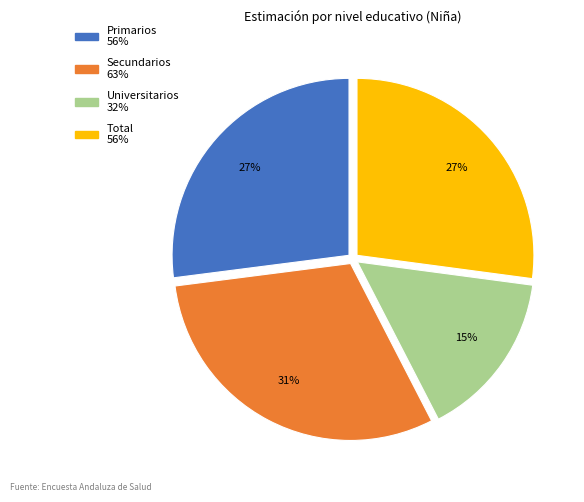

True or false: Secundarios accounts for 31% of the total.

True